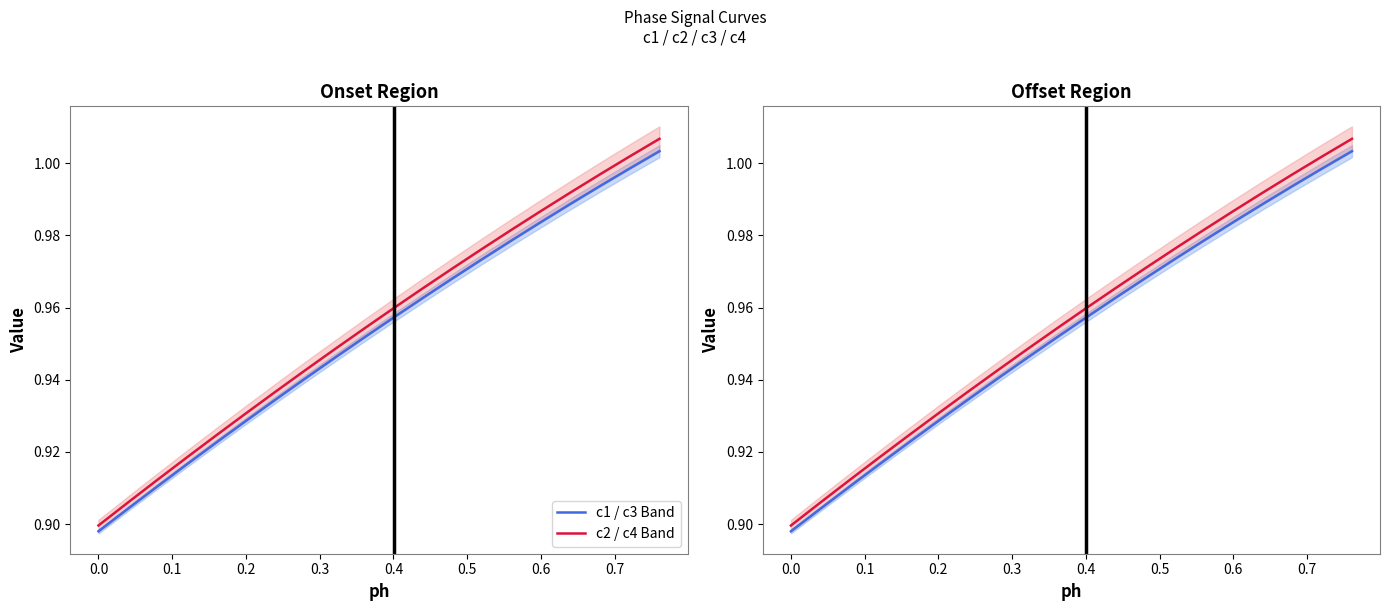

What are all the series names shown in the legend?

c1 / c3 Band, c2 / c4 Band